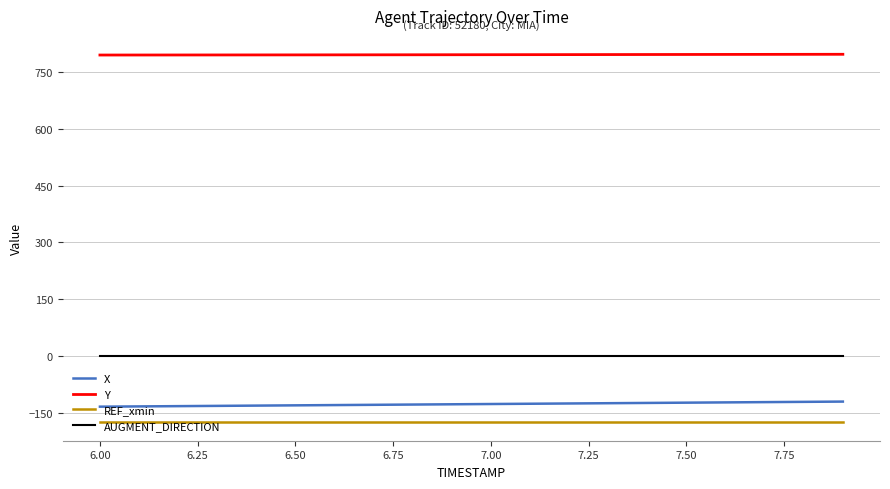

List the series in order of their peak value, lowest first.

REF_xmin, X, AUGMENT_DIRECTION, Y